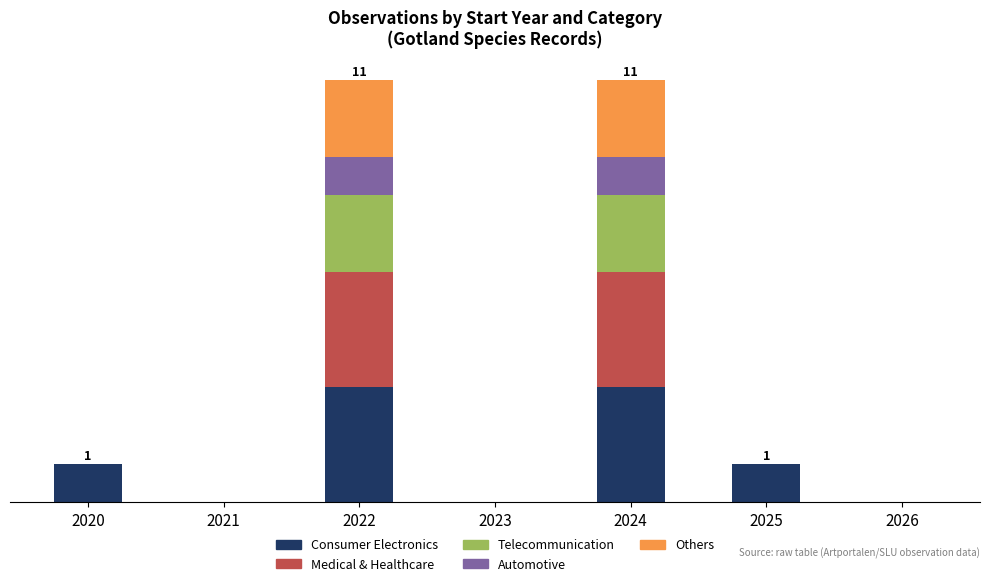

True or false: Telecommunication has a value of 1 at 2020.

False